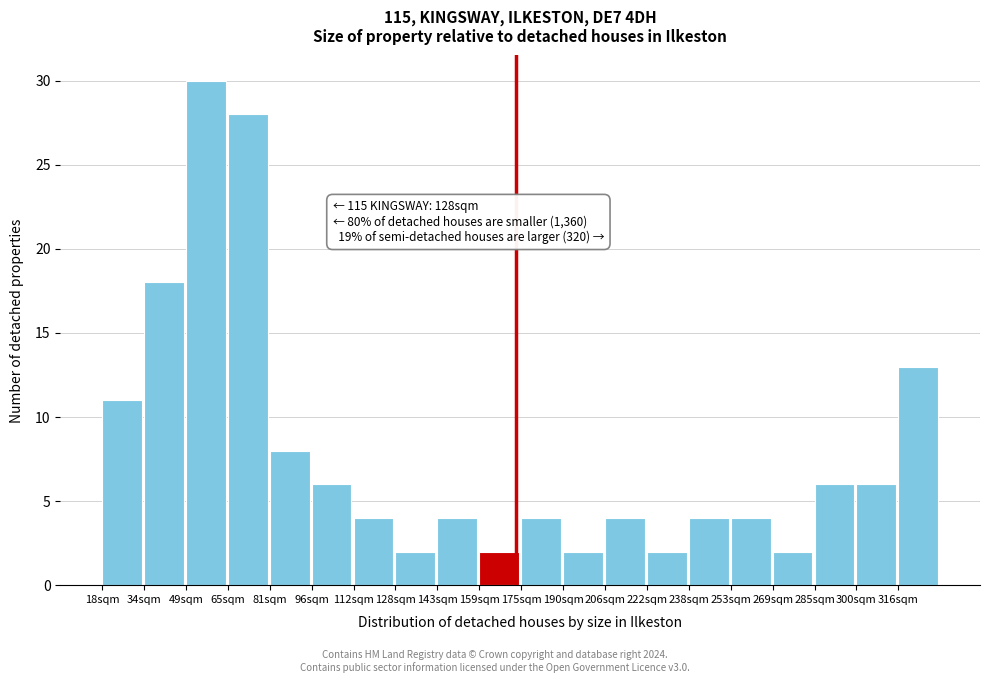

Reading right to left, transcribe all the data shown in this chart.

13	6	6	2	4	4	2	4	2	4	2	4	2	4	6	8	28	30	18	11